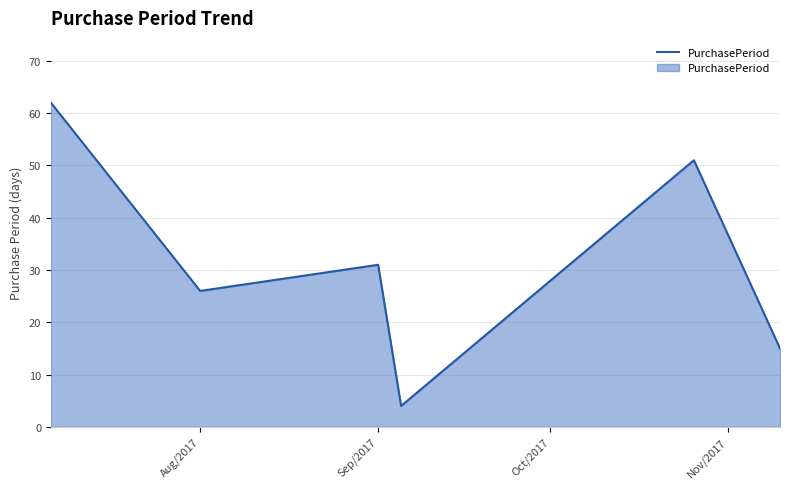

What is the sum of all values?

189